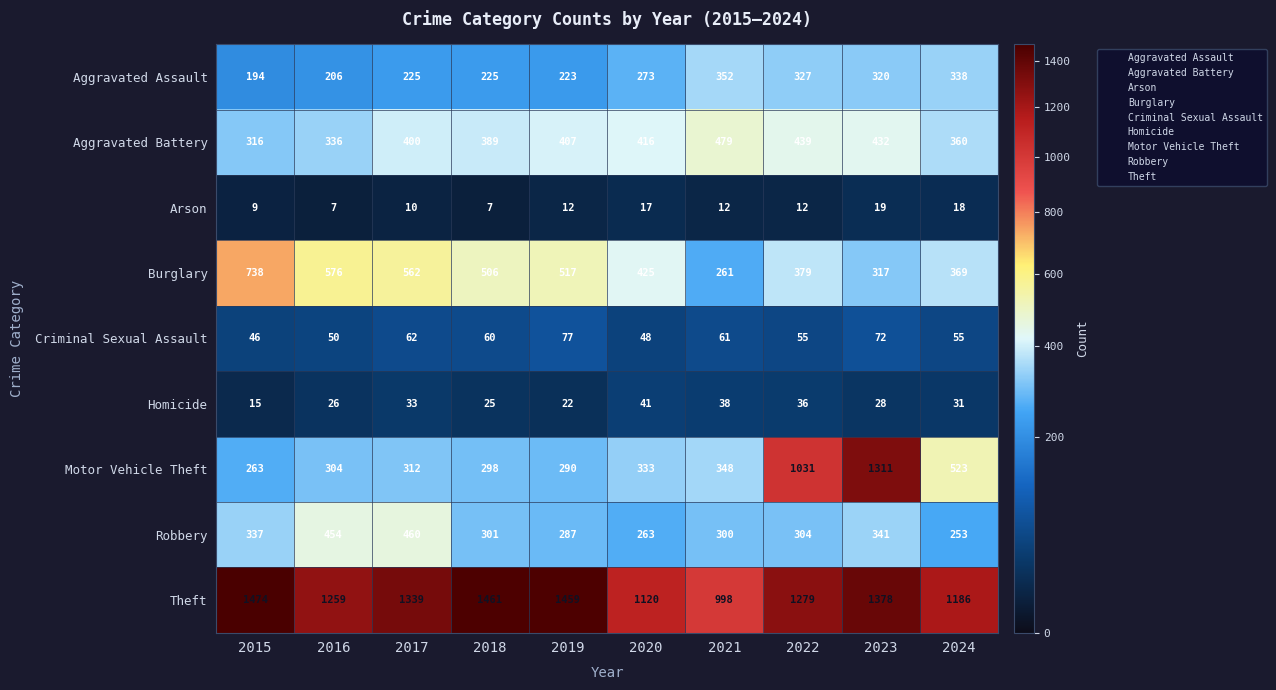

Which series has the widest spread of values?

Motor Vehicle Theft